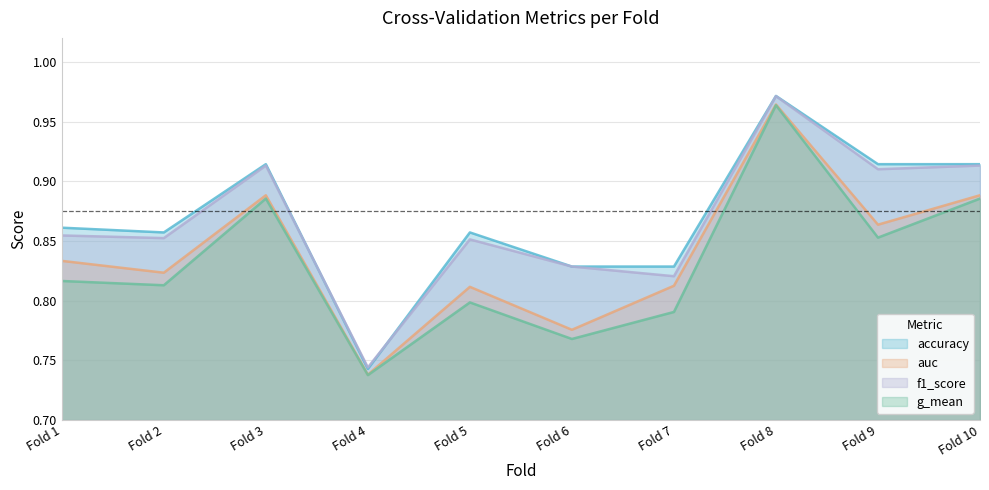

How many lines are shown in the chart?

4